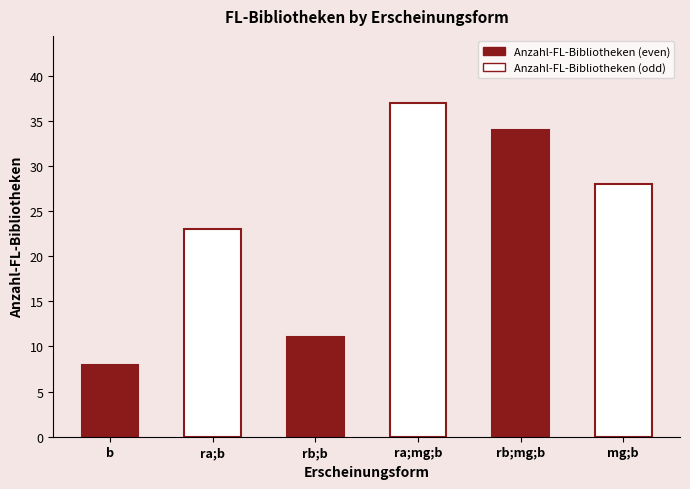

Which has a higher value, b or rb;mg;b?

rb;mg;b